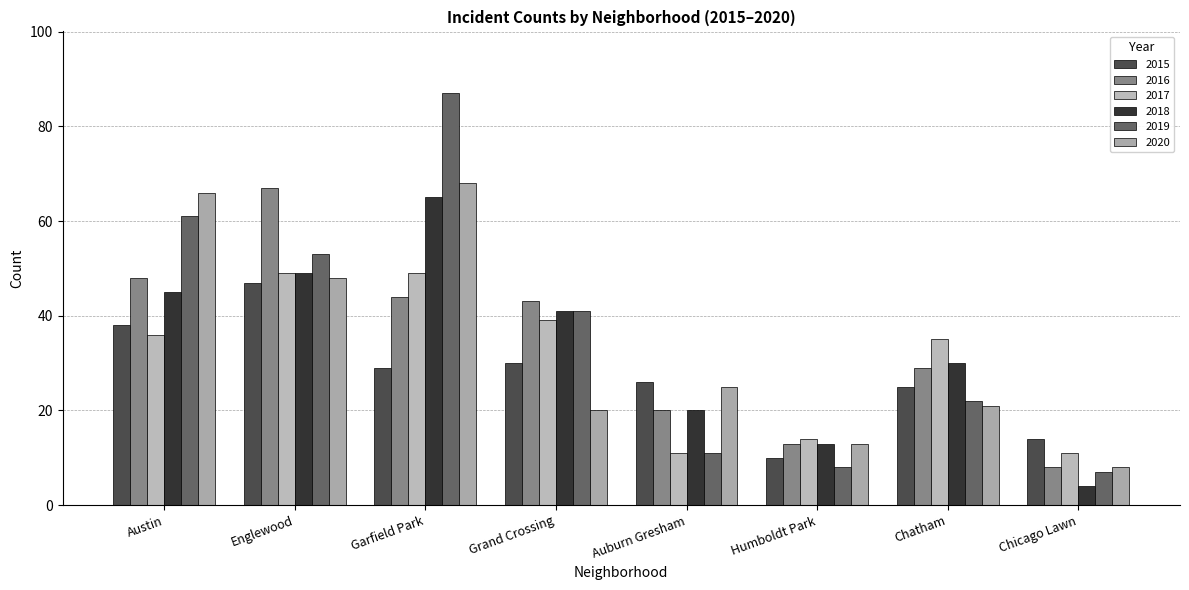

Rank the categories by 2015 value from lowest to highest.

Humboldt Park, Chicago Lawn, Chatham, Auburn Gresham, Garfield Park, Grand Crossing, Austin, Englewood